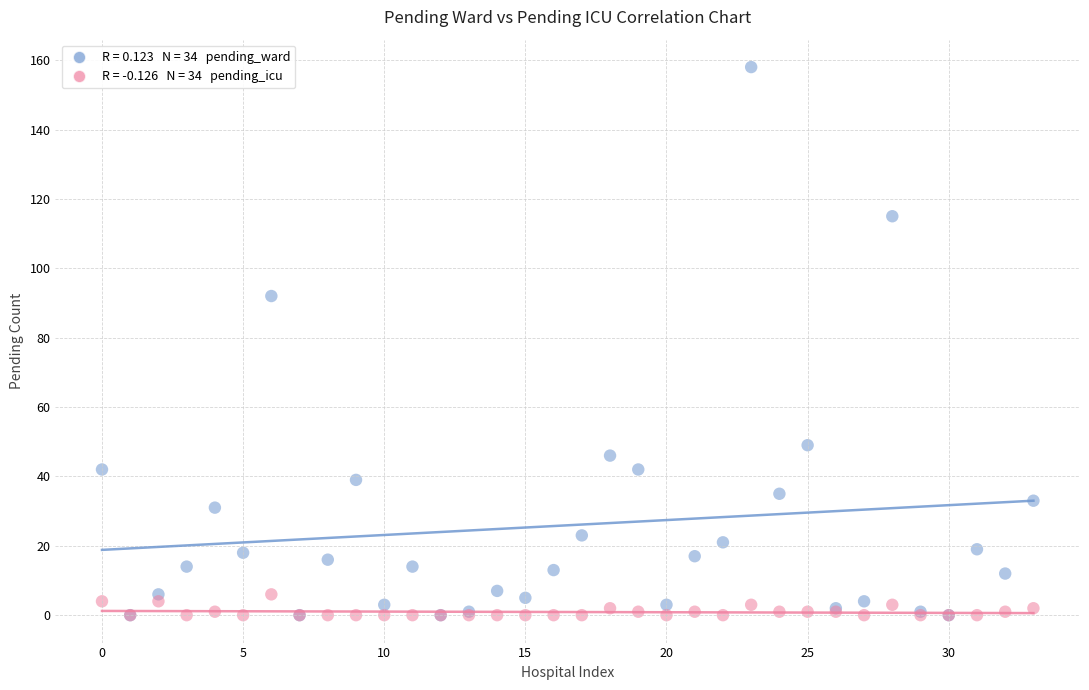

Across all series, what Y value is closest to 79?

92